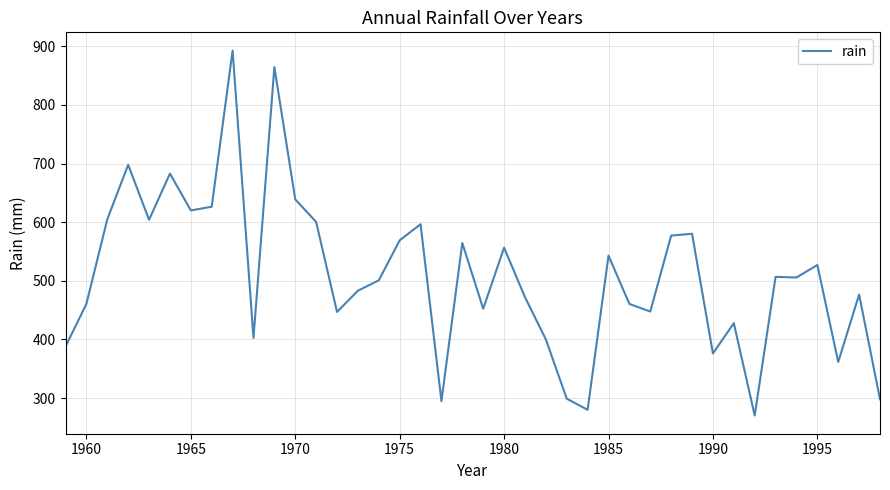

What is the difference between the maximum and minimum values?

622.5